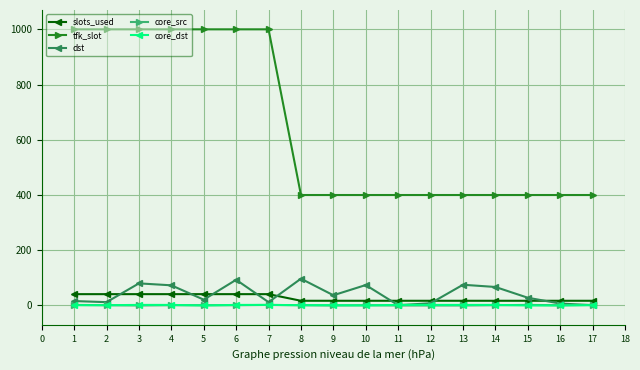

How many core_dst values are between 1 and 2?

13